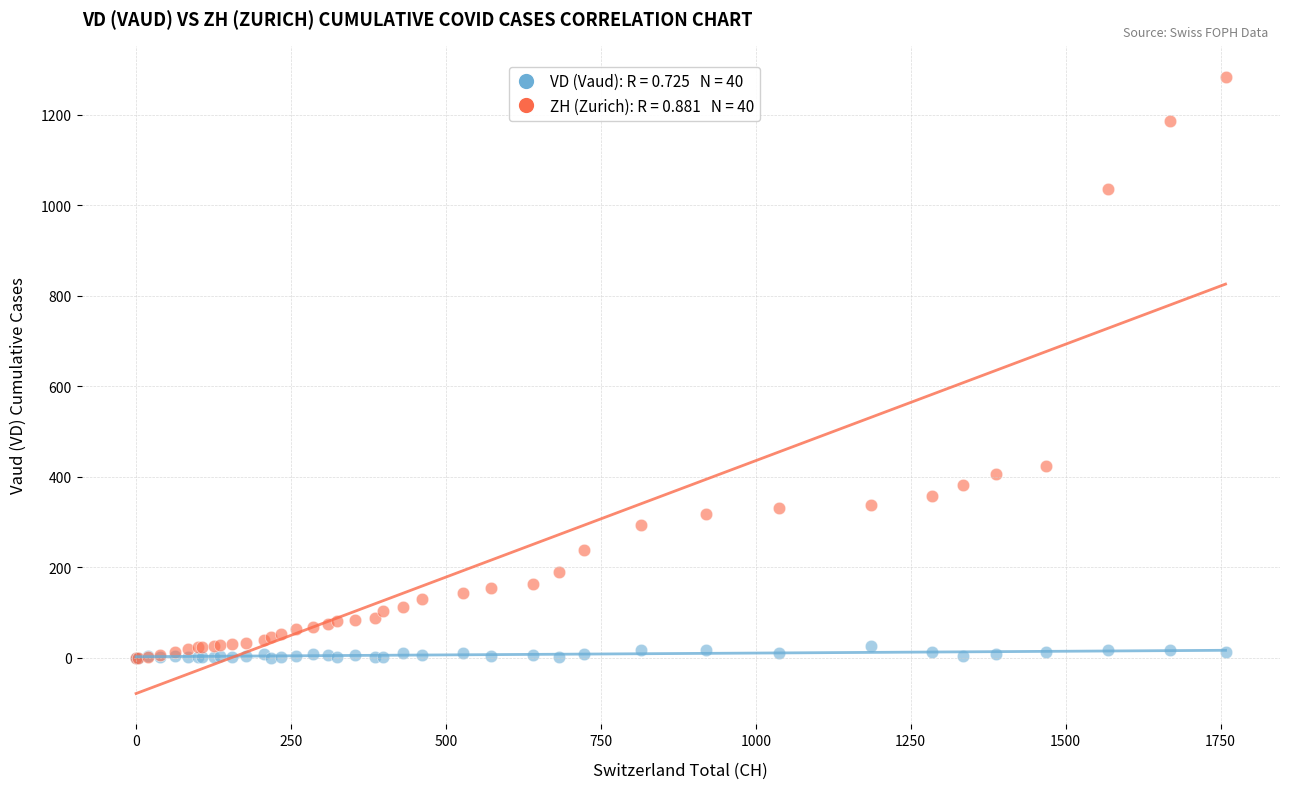

Across all series, what Y value is closest to 642?

424